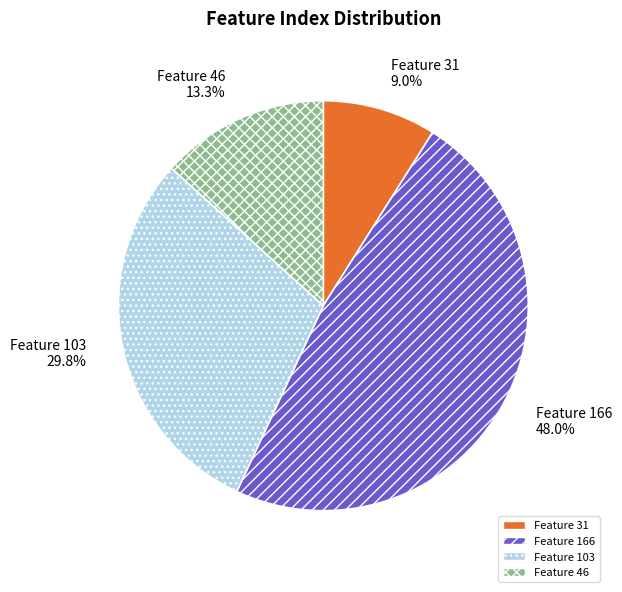

Which slice is the largest?

Feature 166